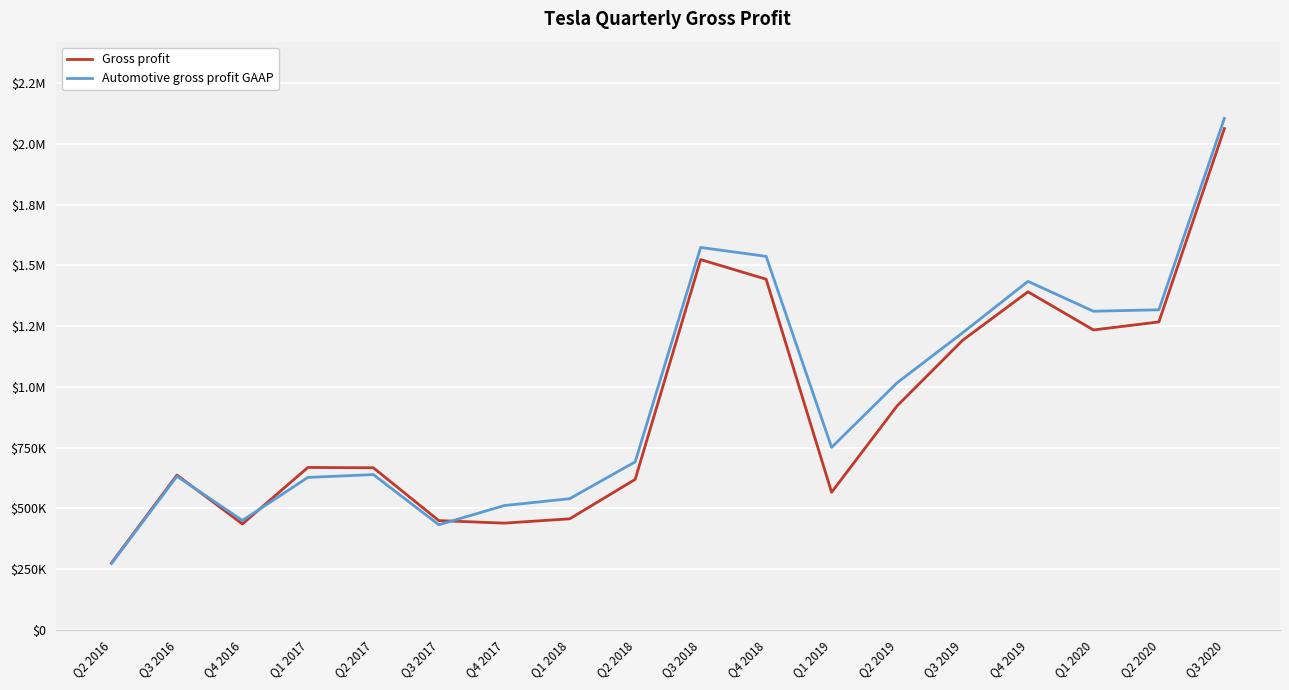

What are all the series names shown in the legend?

Gross profit, Automotive gross profit GAAP